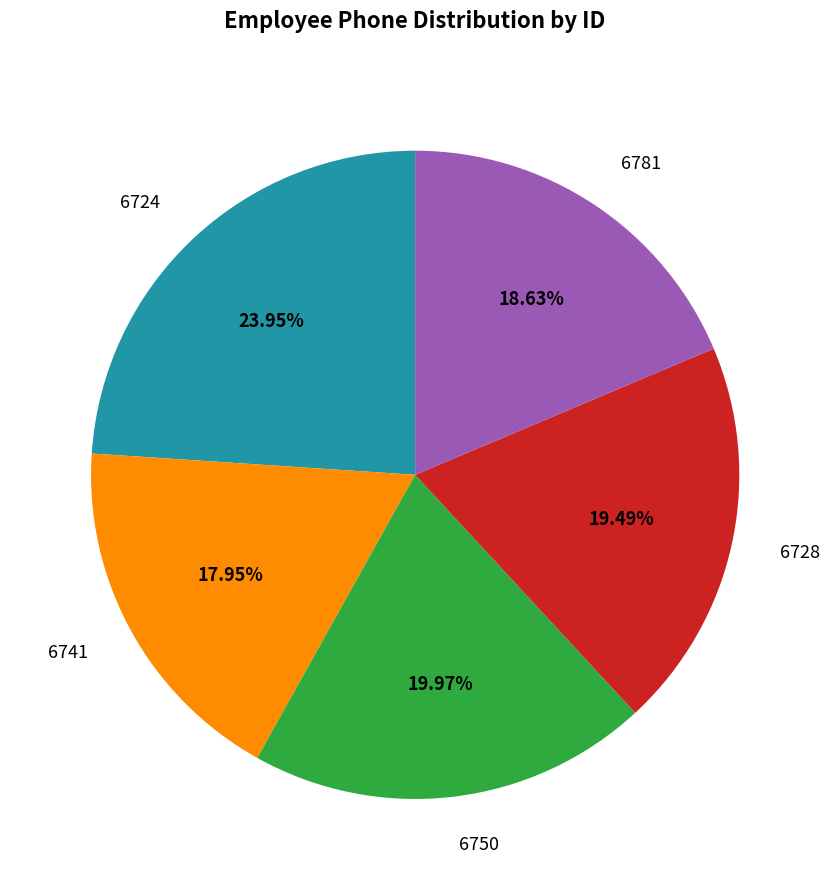

What portion of the pie excludes 6724?

76.0%